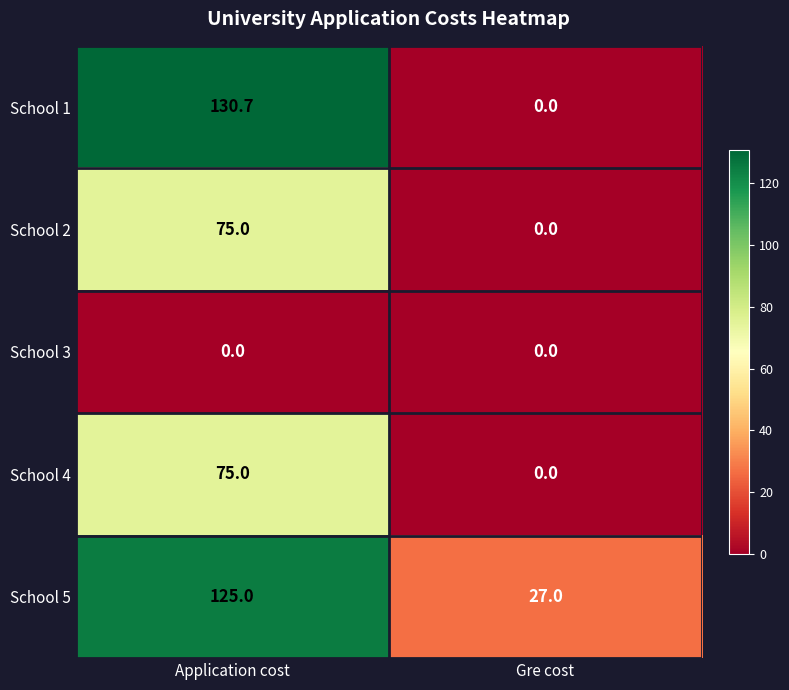

What is the total value across all series at Gre cost?

27.0